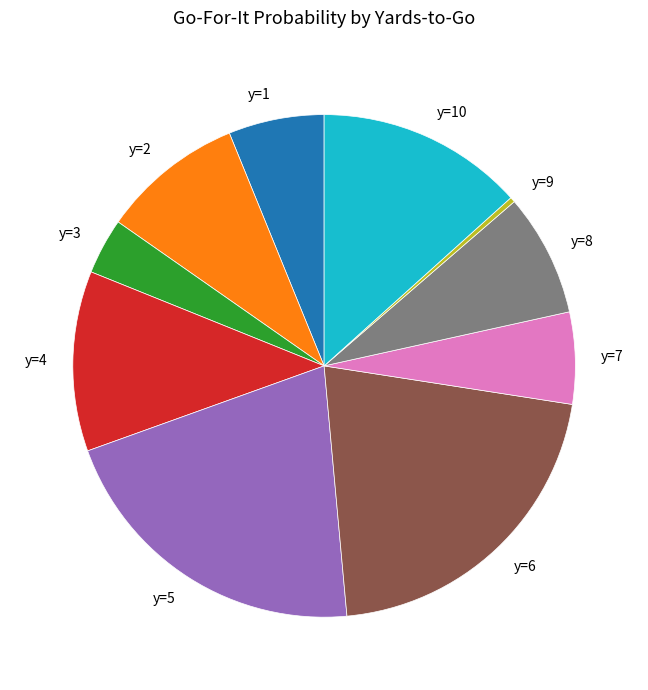

Which has a higher value, y=3 or y=4?

y=4